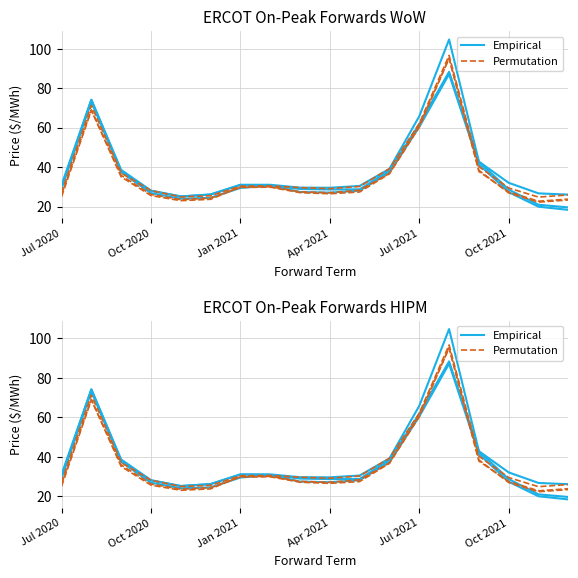

What is the maximum value for Houston Zone?

96.6